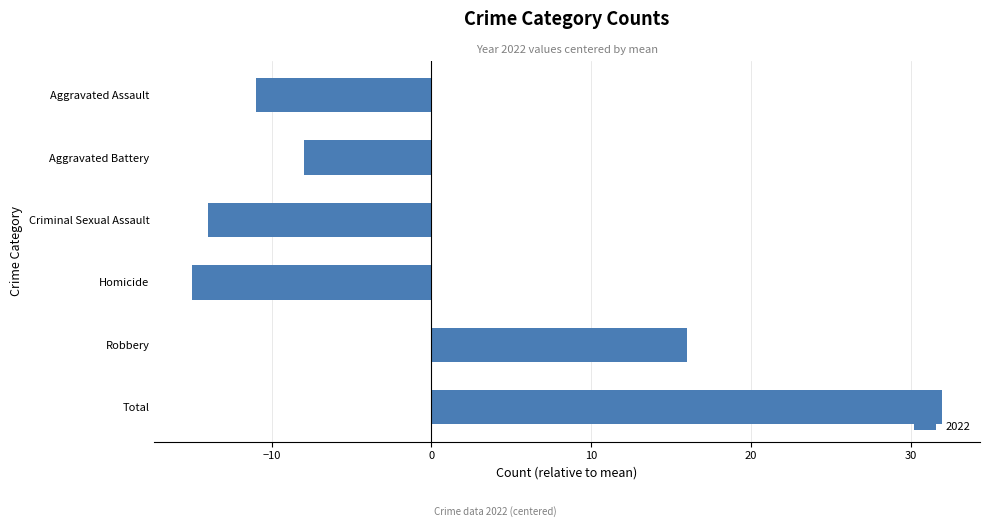

True or false: the data shows 16 at Robbery.

True